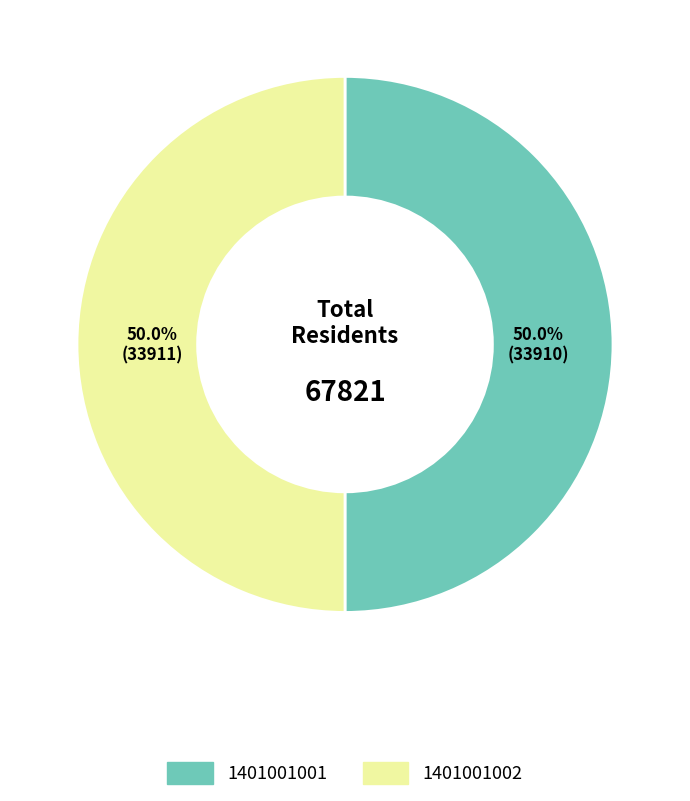

To the nearest percent, what percentage of the pie is 1401001002?

50%